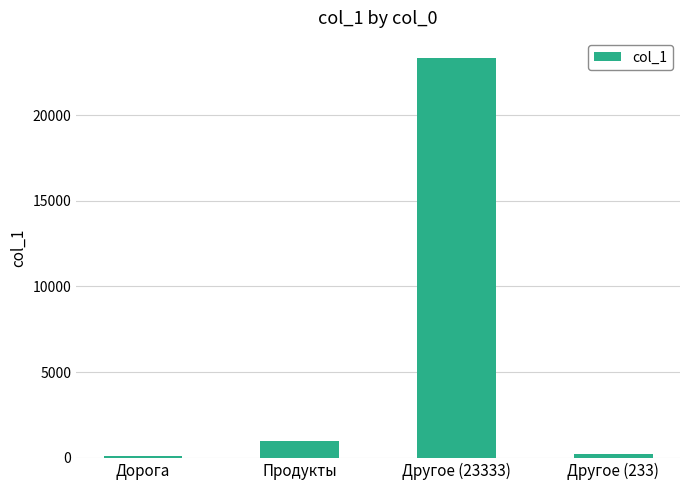

True or false: the data shows 23333 at Другое (23333).

True